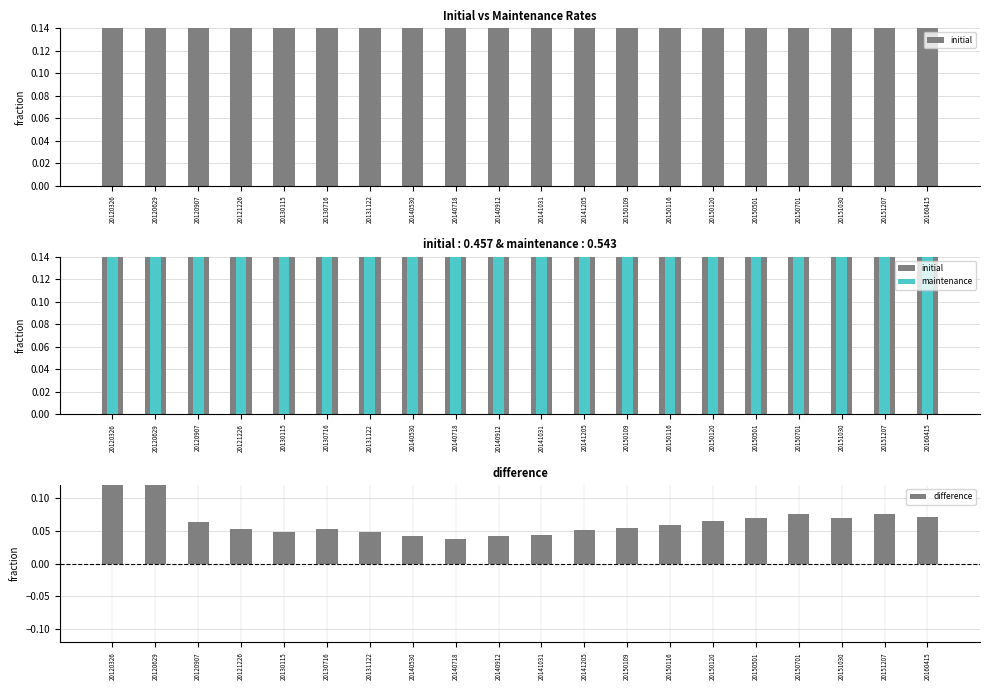

What is the difference between the highest and lowest values at 20120907?

0.6